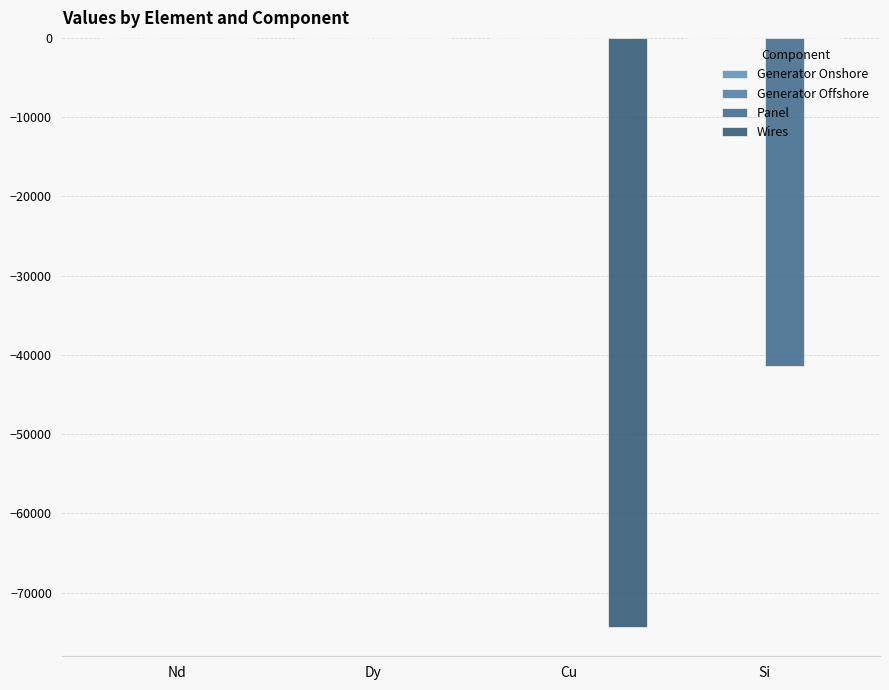

The Wires series shows -51528.9 at Cu. True or false?

False